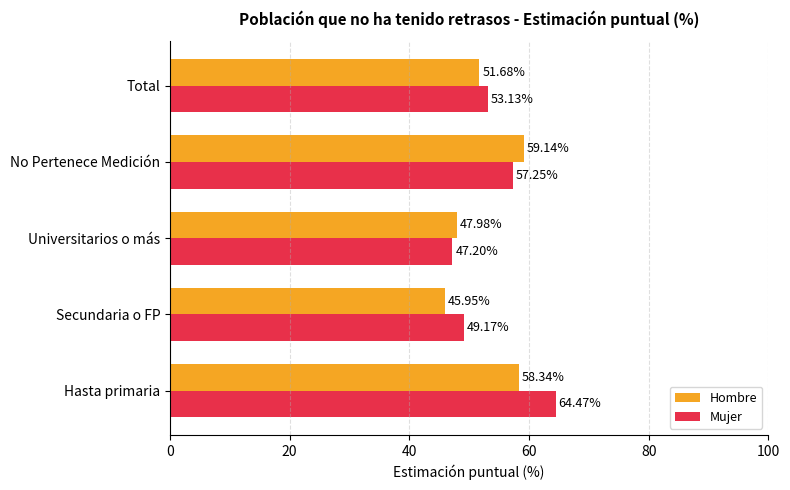

At which category does the chart reach its minimum across all series?

Secundaria o FP